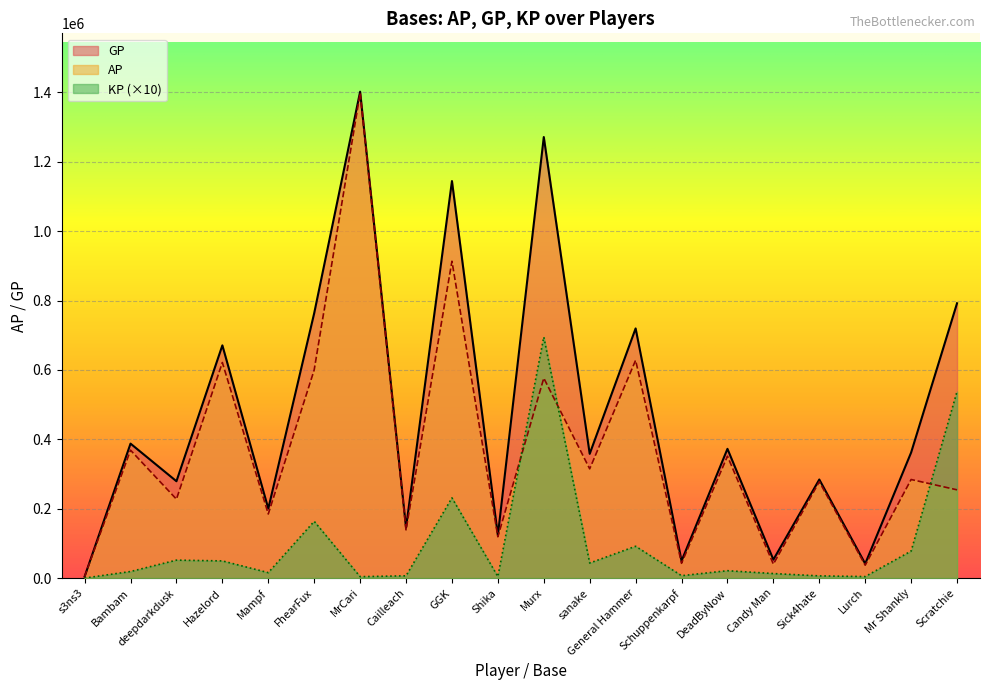

What is the sum of all AP values?

7381430.0